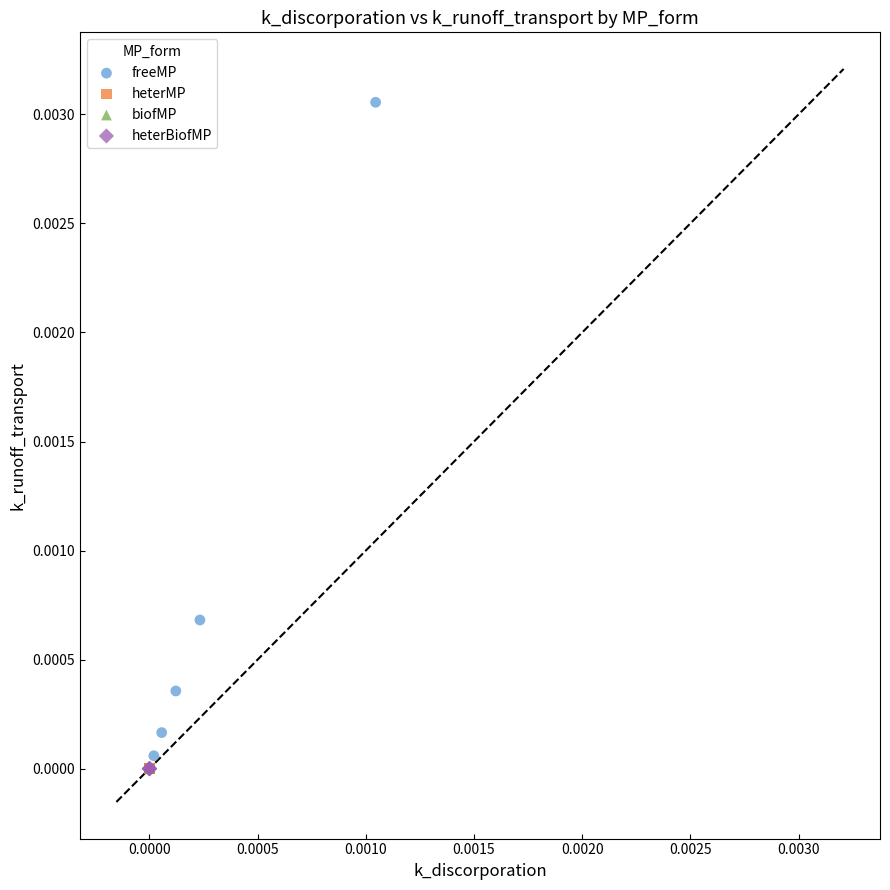

Which series has the widest spread of Y values?

freeMP